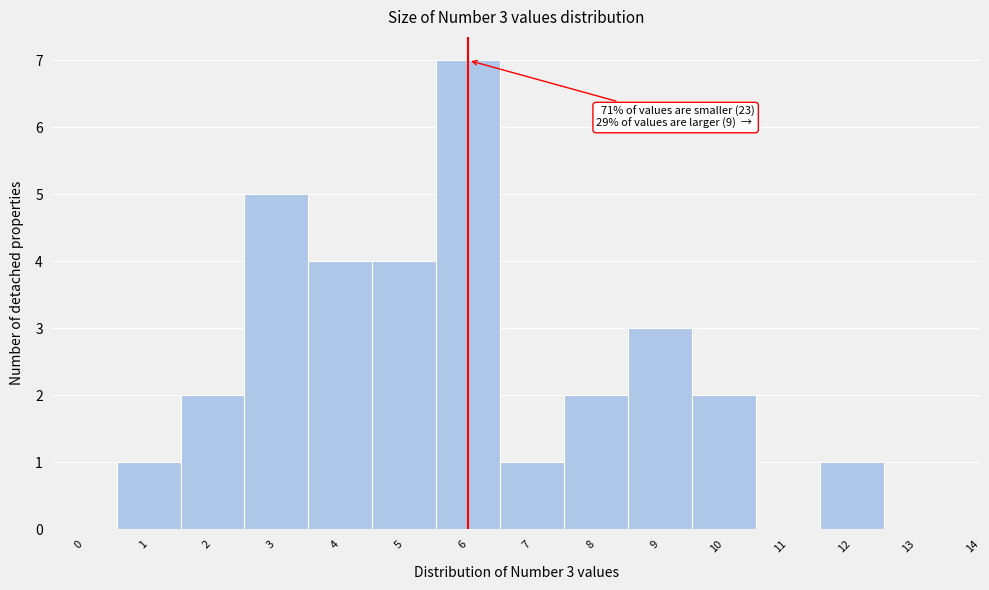

Reading left to right, transcribe all the data shown in this chart.

0=0	1=1	2=2	3=5	4=4	5=4	6=7	7=1	8=2	9=3	10=2	11=0	12=1	13=0	14=0